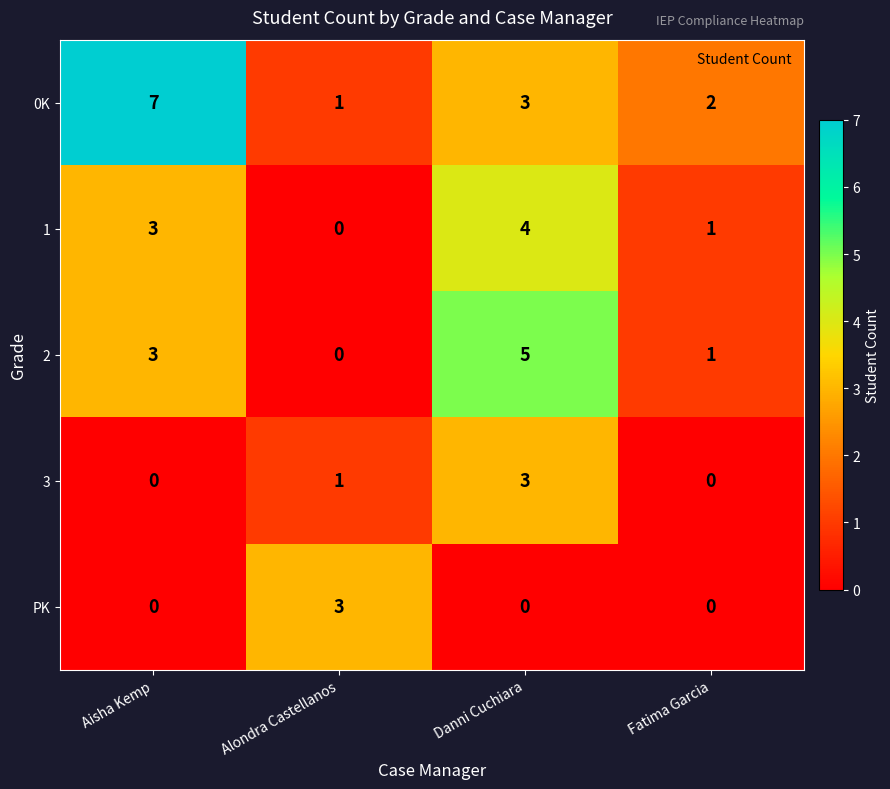

At which label does 3 first exceed 1?

Danni Cuchiara